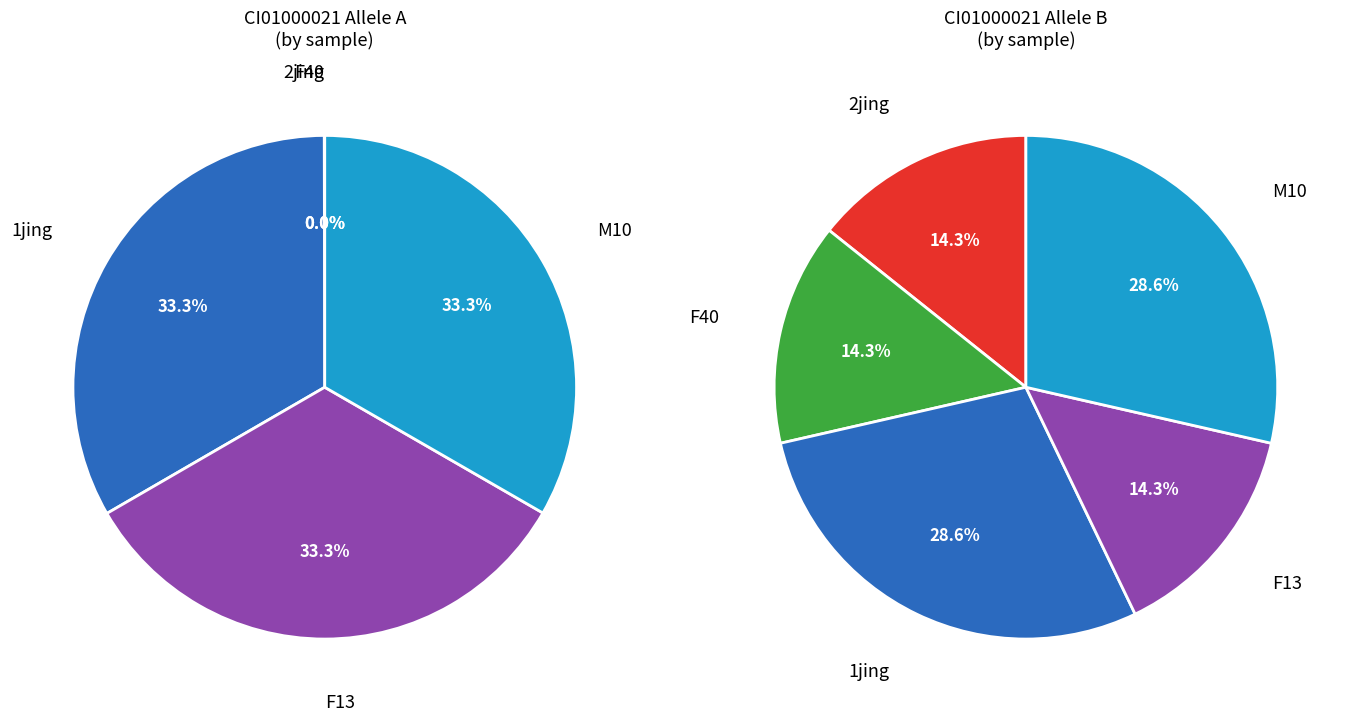

How many segments does this pie chart have?

5